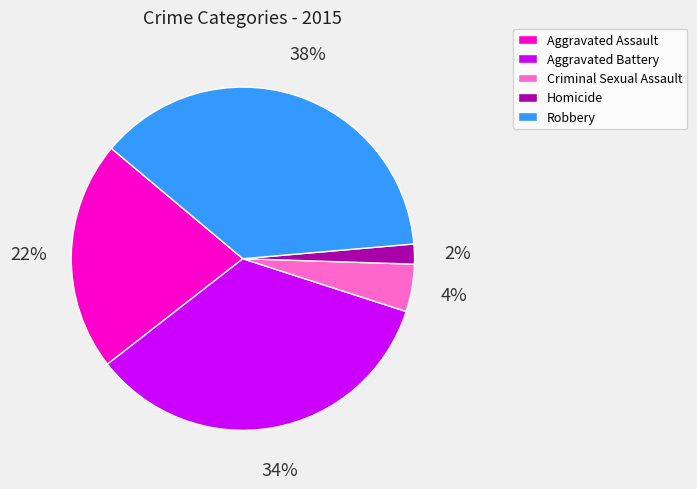

Is there any slice that represents more than half of the pie?

No